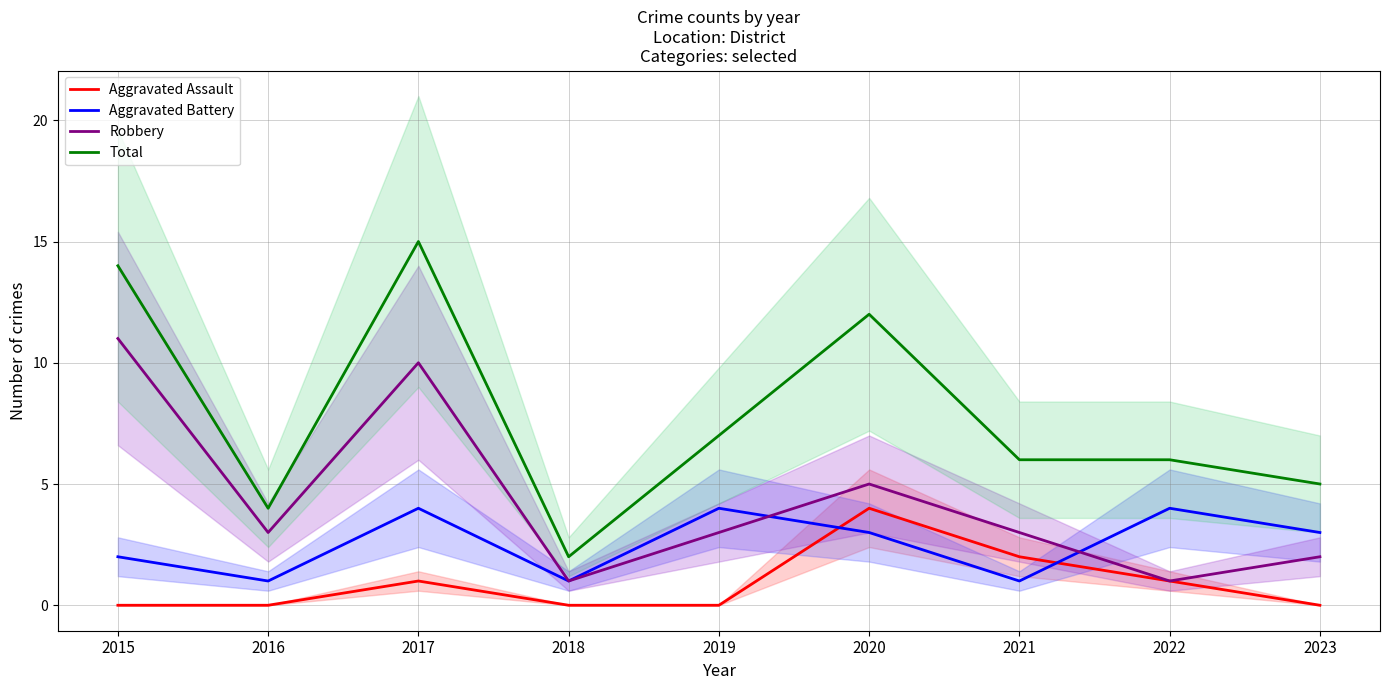

What is the difference between the maximum and minimum values in the Aggravated Assault series?

4